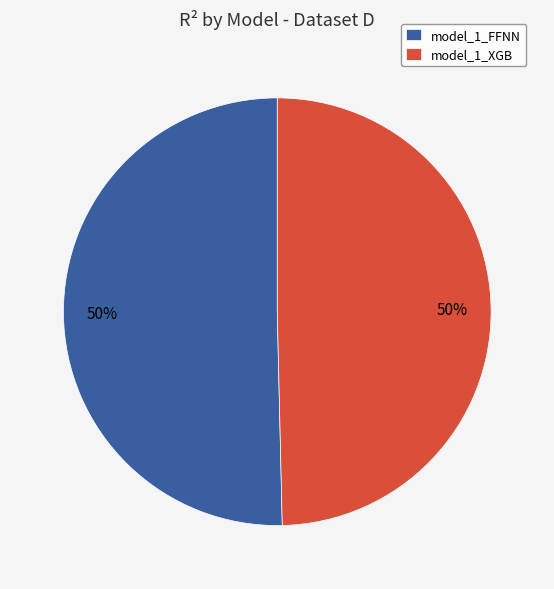

The model_1_XGB slice represents 50% of the pie. True or false?

True